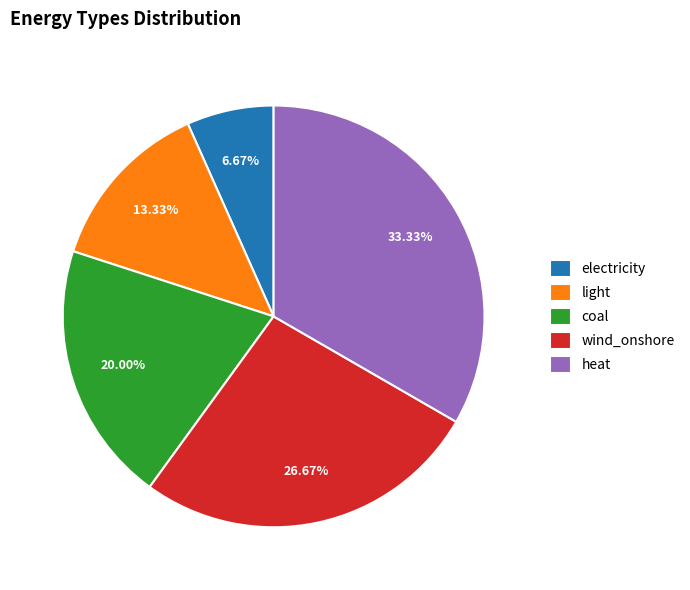

To the nearest percent, what portion does coal represent?

20%